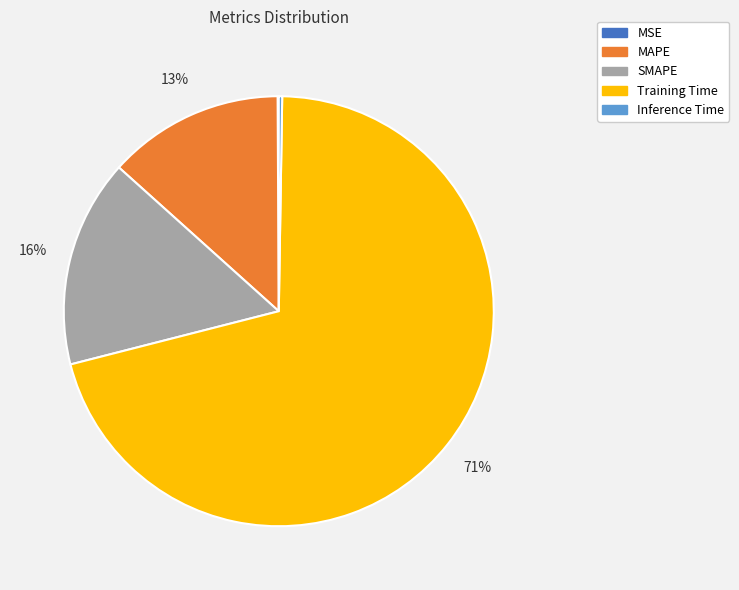

To the nearest percent, what percentage of the pie is SMAPE?

16%